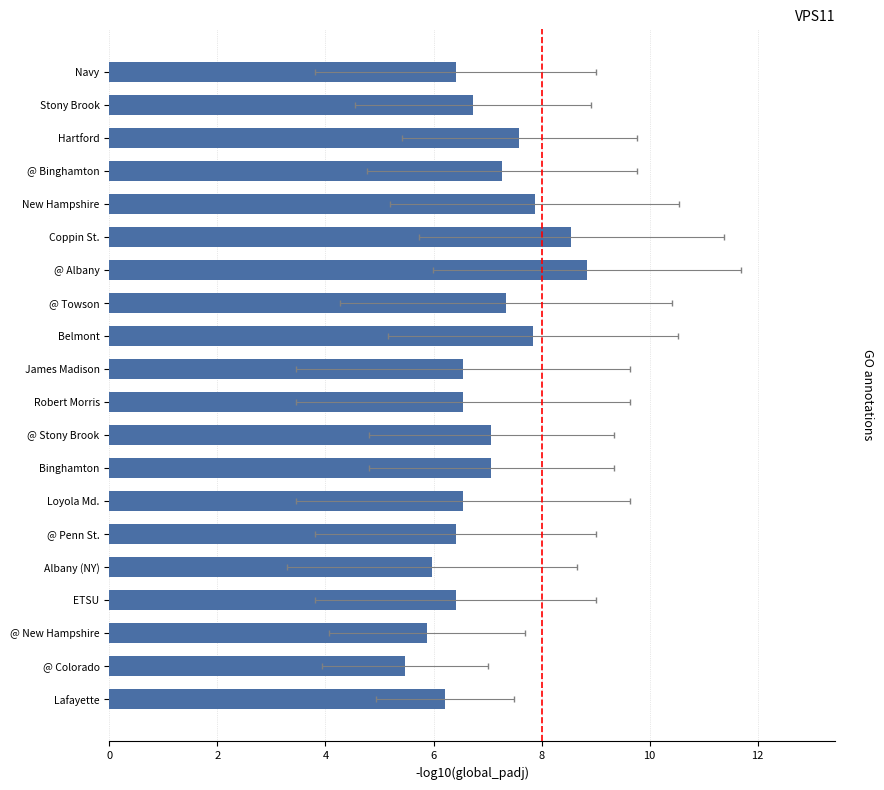

What is the average value?

6.9